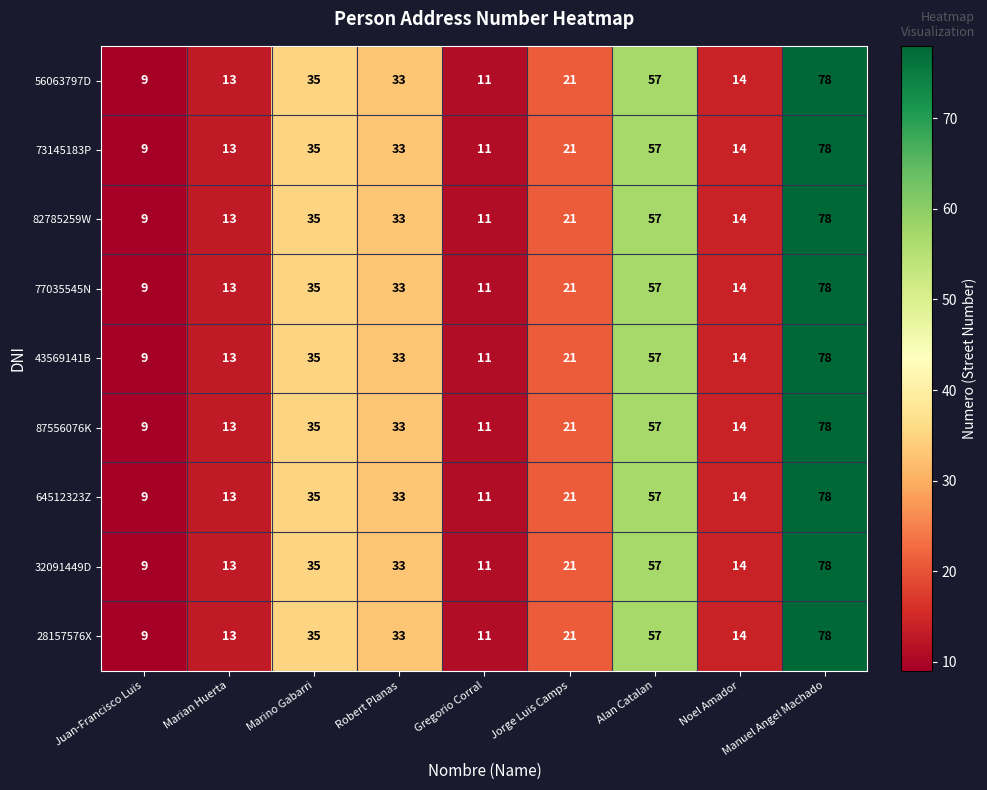

What is the total value across all series at Gregorio Corral?

99